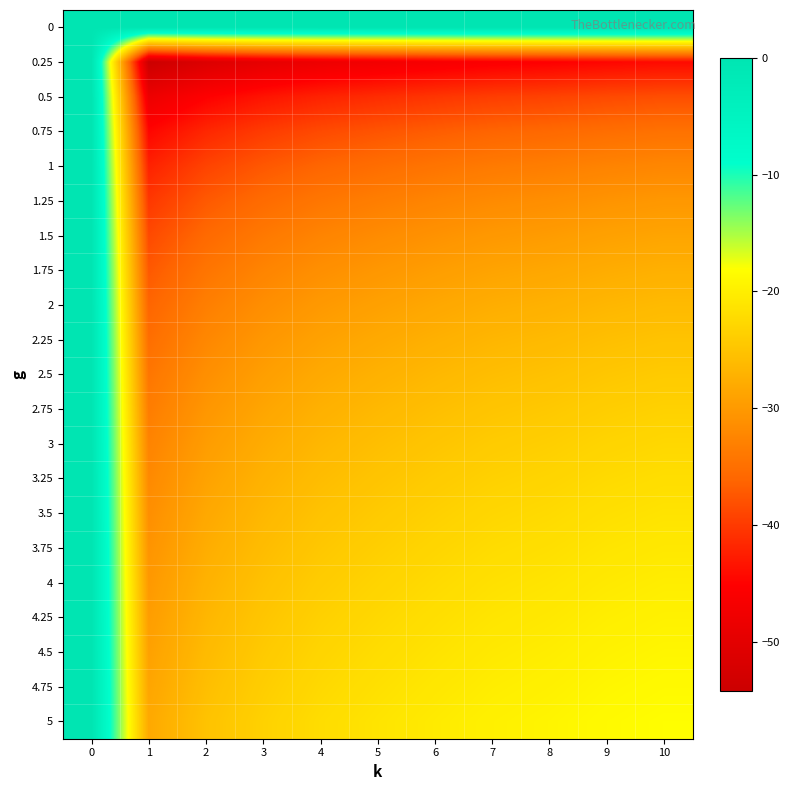

Count the number of data series in this chart.

21